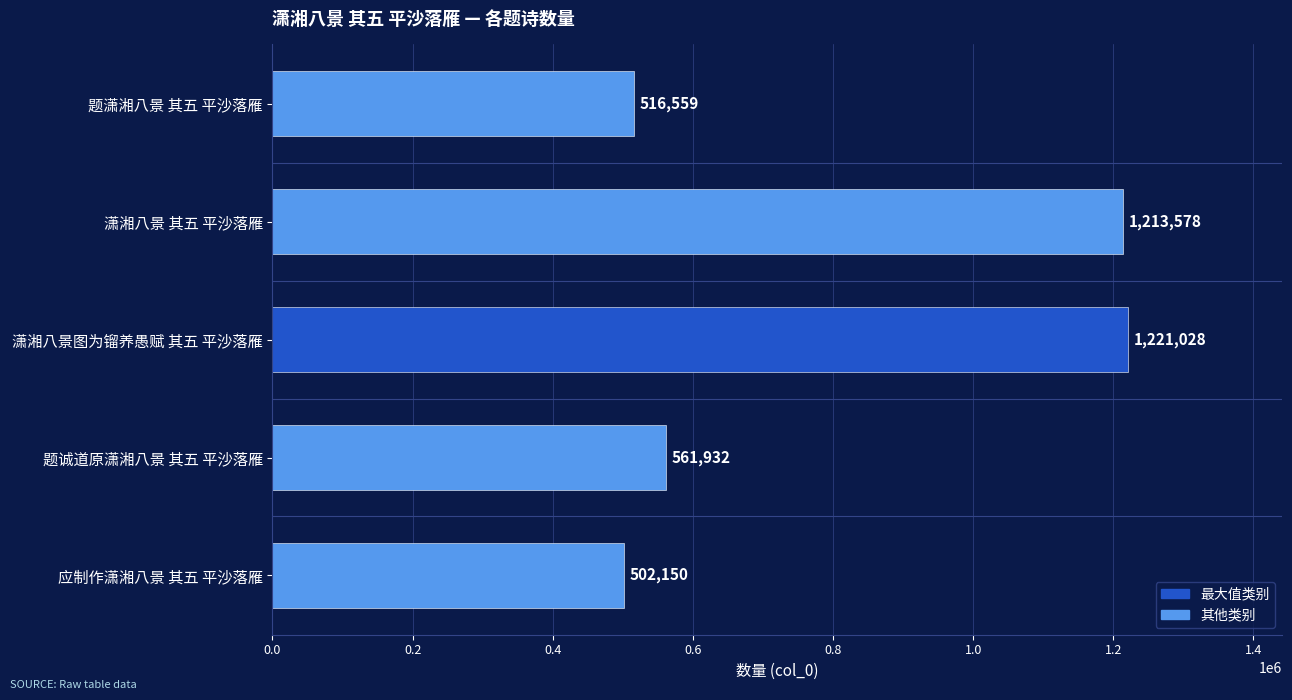

What is the average value?

803049